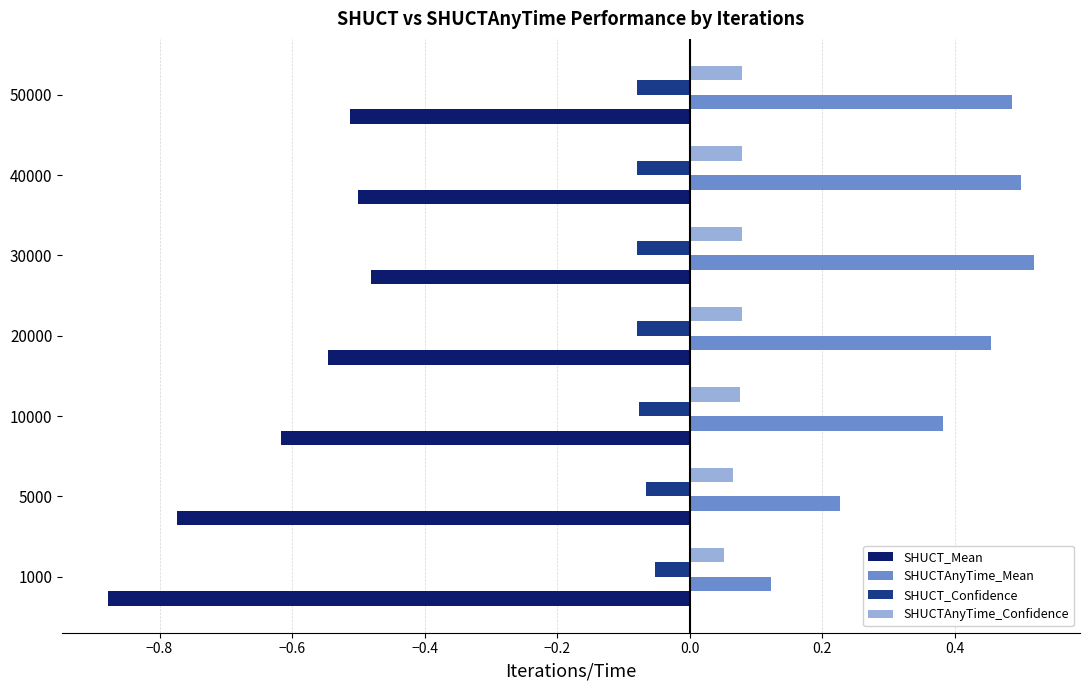

List the series in order of their peak value, highest first.

SHUCTAnyTime_Mean, SHUCTAnyTime_Confidence, SHUCT_Confidence, SHUCT_Mean